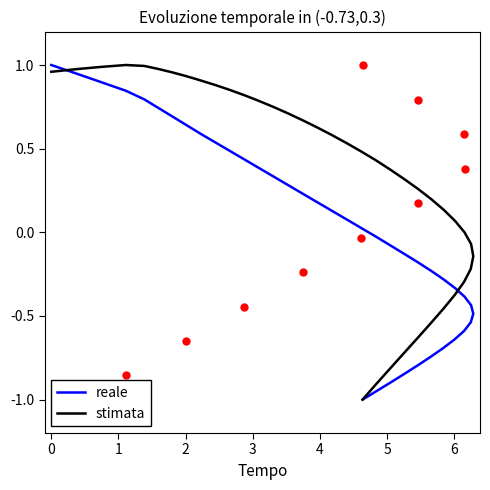

Which series reaches the maximum Y coordinate?

reale